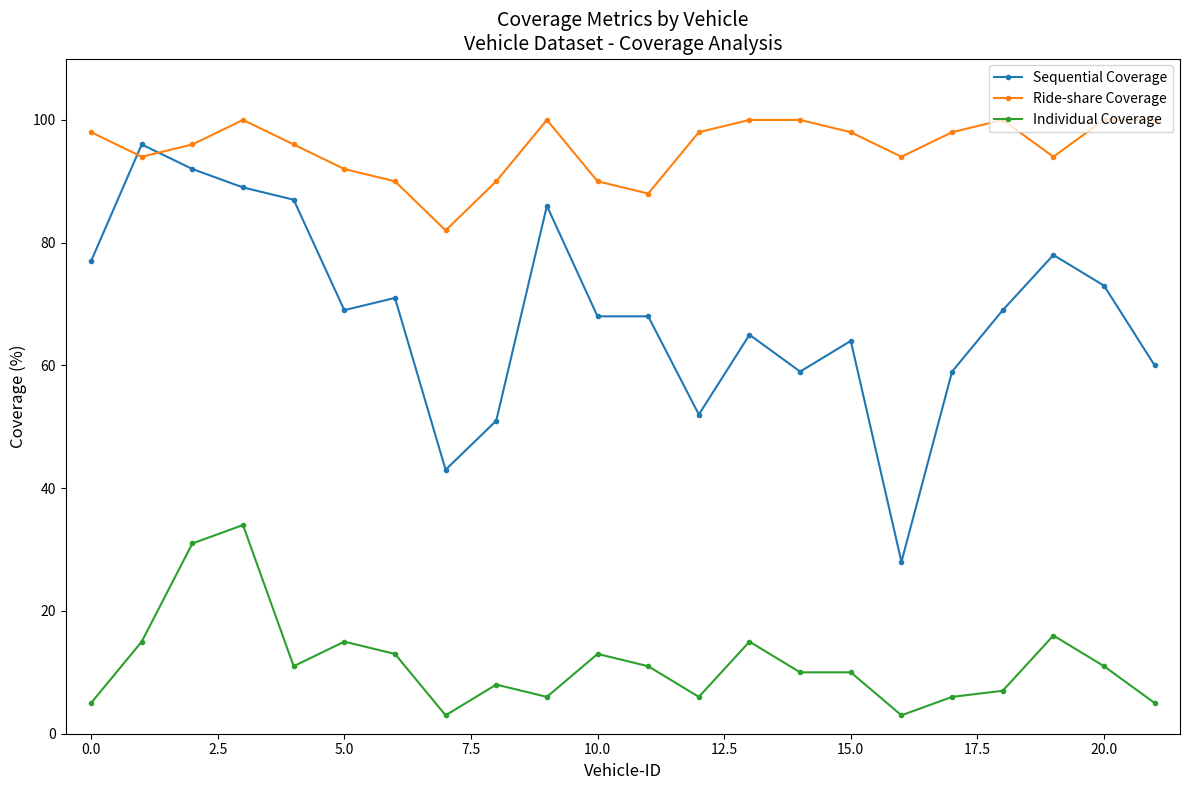

How many intersections are there between Sequential Coverage and Ride-share Coverage?

2